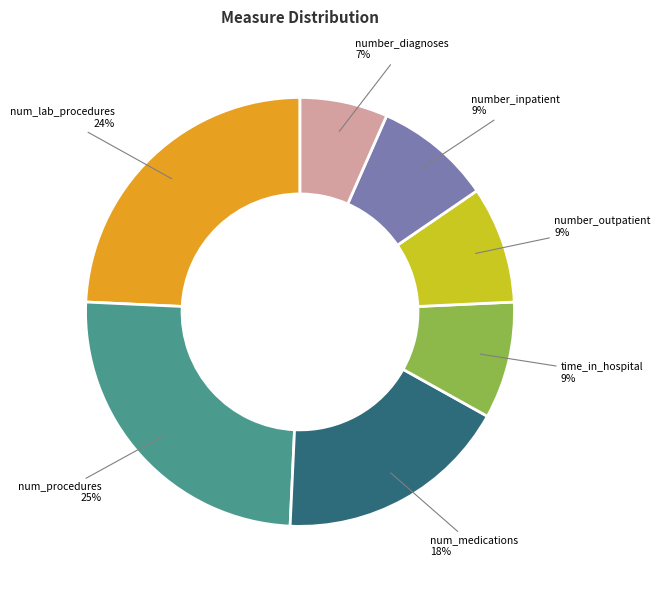

What percentage is the number_outpatient slice, to the nearest percent?

9%